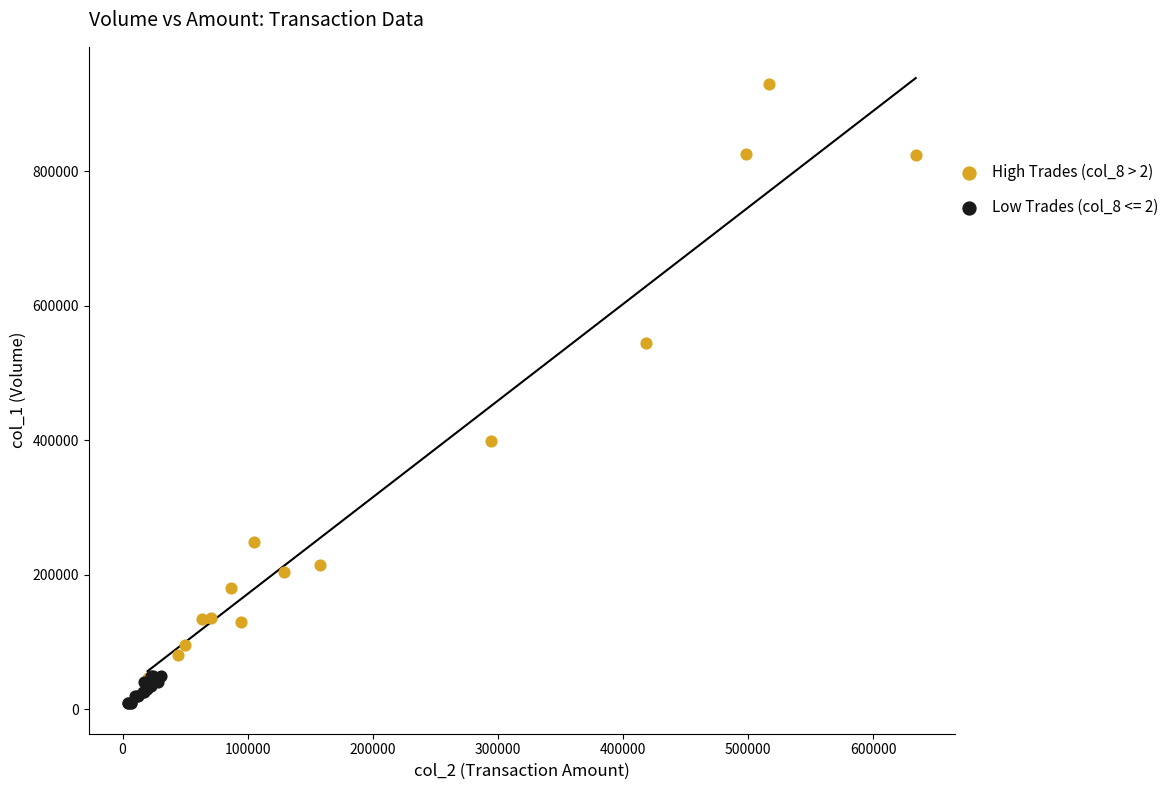

Which series reaches the maximum Y coordinate?

High Trades (col_8 > 2)